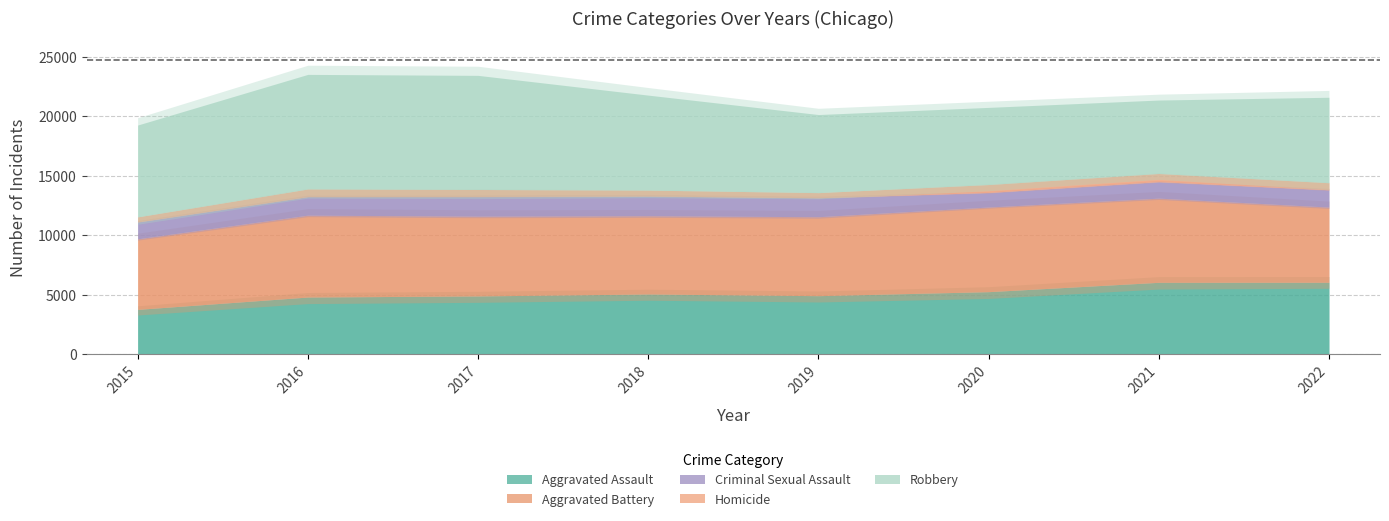

The value of Criminal Sexual Assault at 2015 is 359. True or false?

False